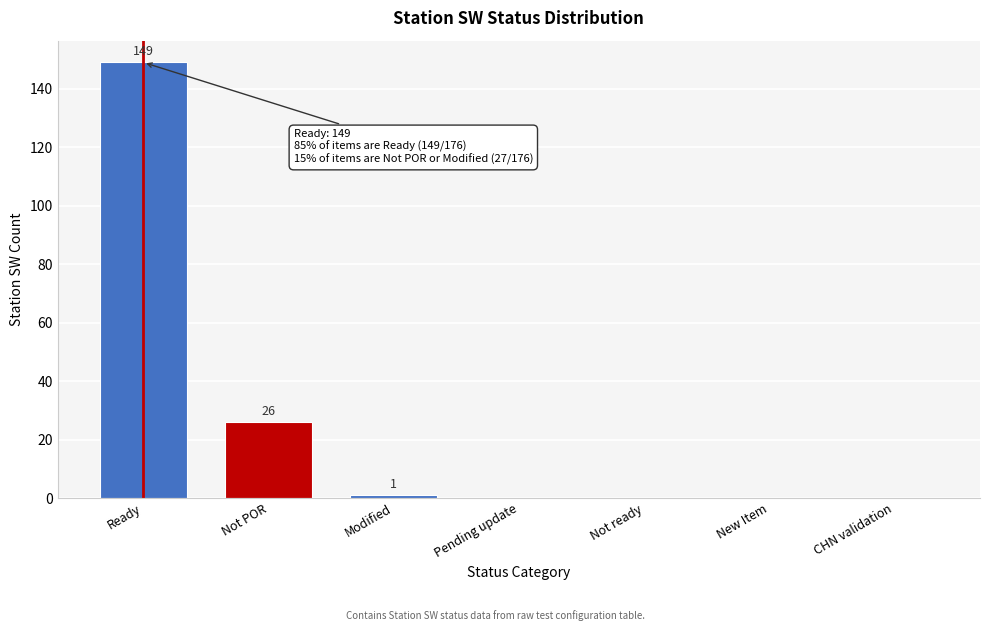

Reading left to right, extract all data points from this chart.

Ready=149	Not POR=26	Modified=1	Pending update=0	Not ready=0	New Item=0	CHN validation=0